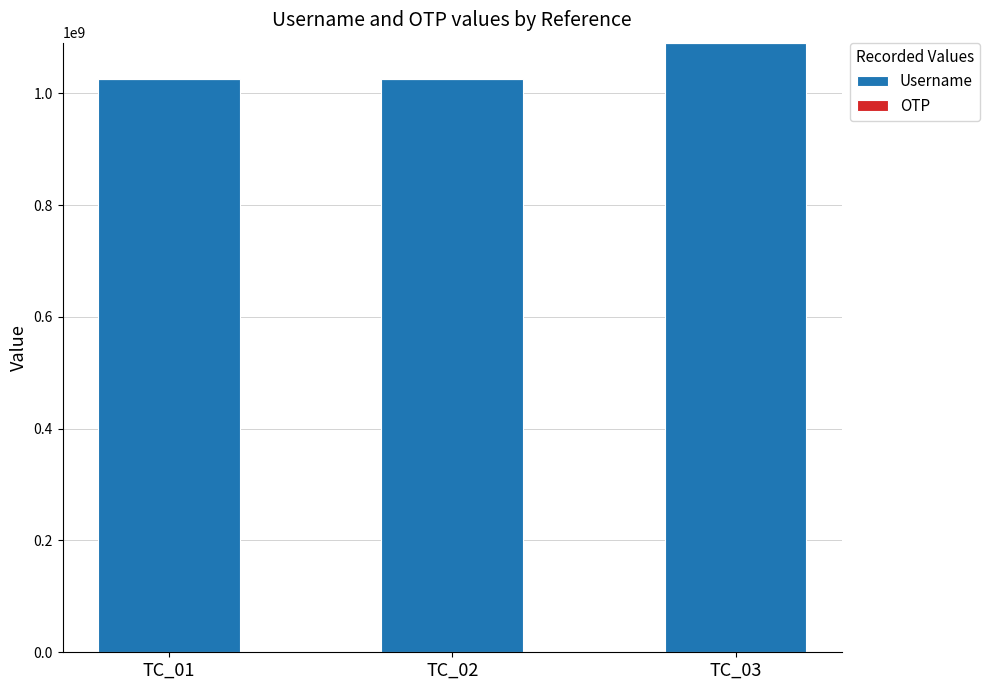

What is the sum of all Username values?

3140644265